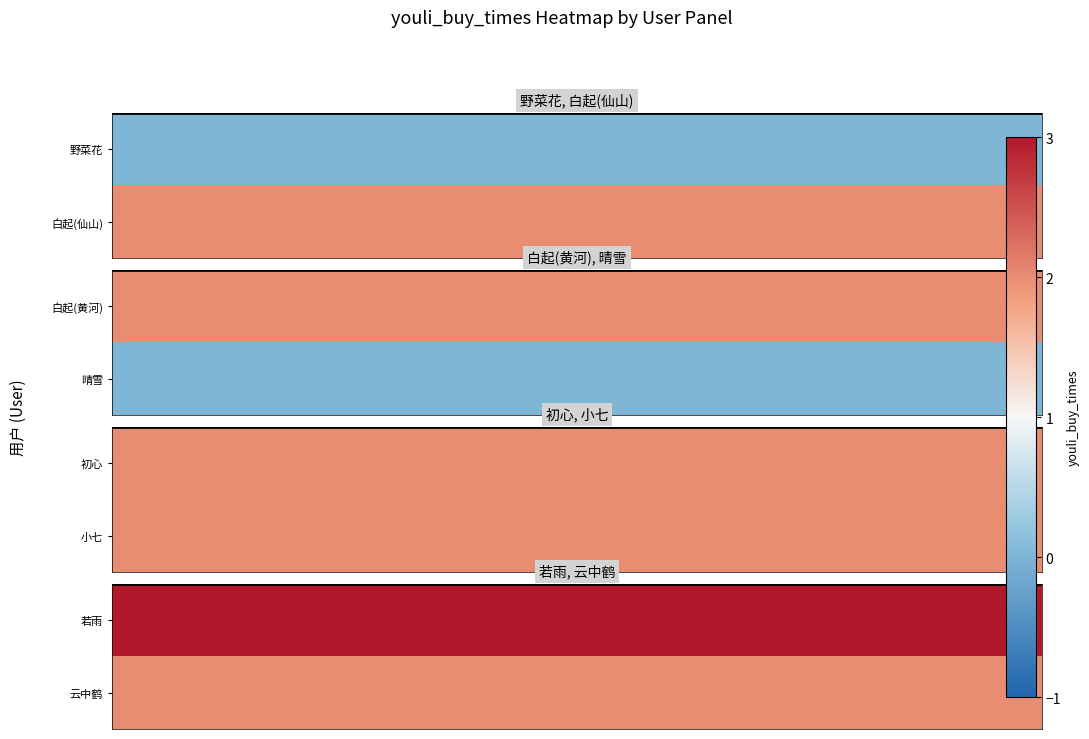

What is the average value of the 云中鹤 series?

2